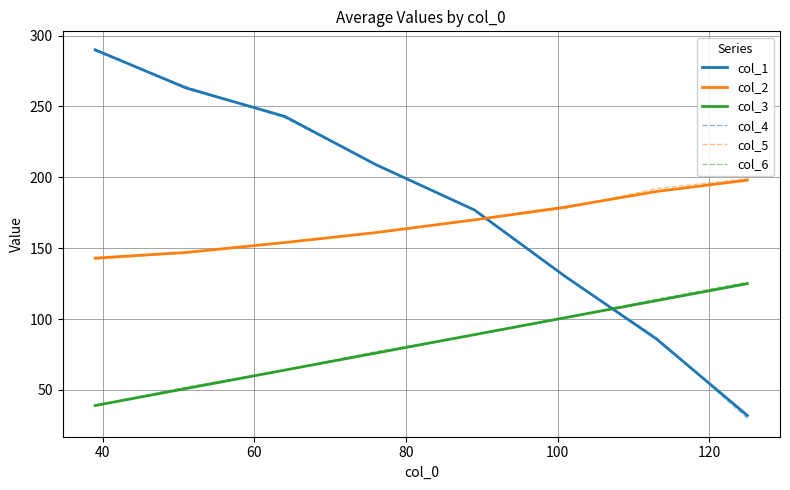

True or false: col_3 and col_5 intersect in this chart.

False